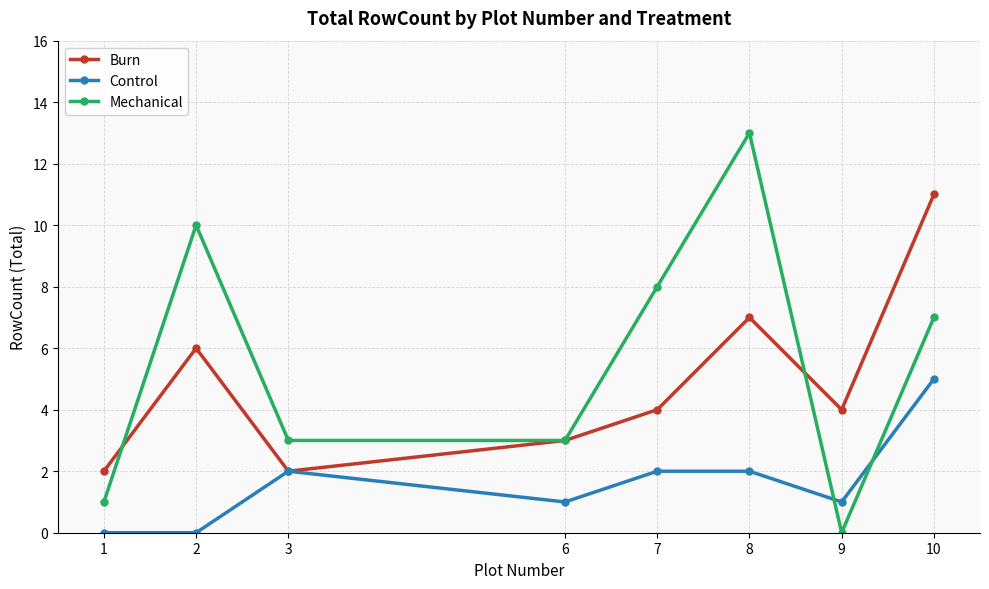

At 7, list the series in order from smallest to largest.

Control, Burn, Mechanical